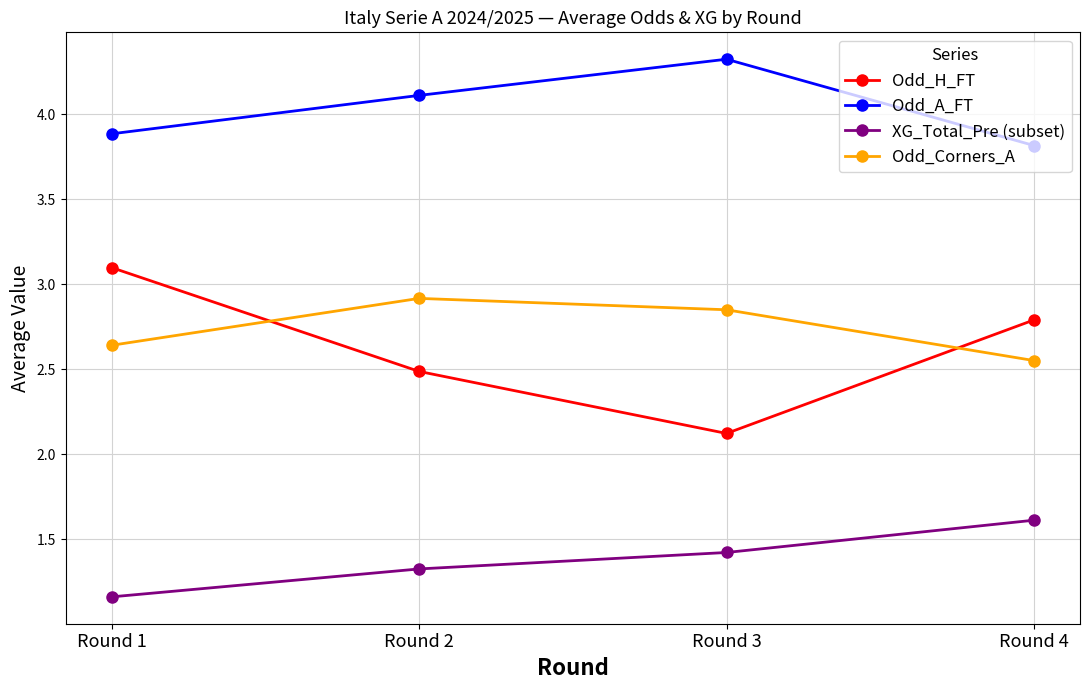

How many interior local valleys does the Odd_H_FT series have?

1